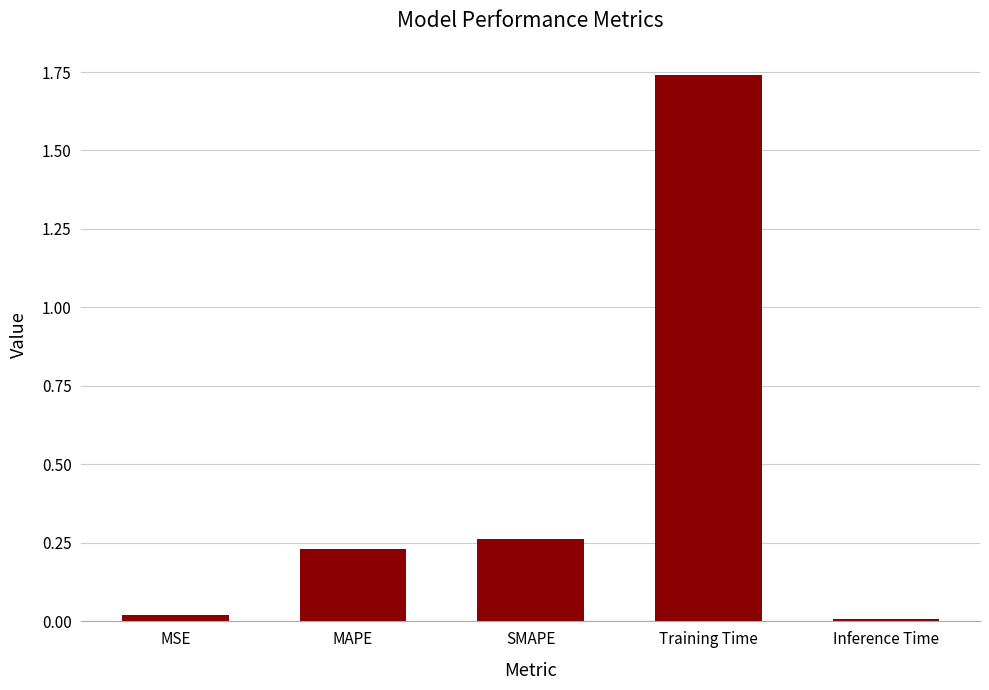

True or false: the data shows 0.0 at MSE.

True